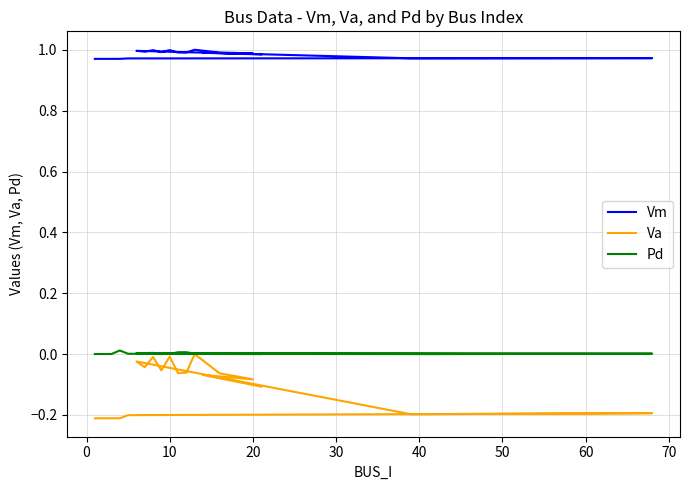

True or false: Pd and Vm cross at least once.

False